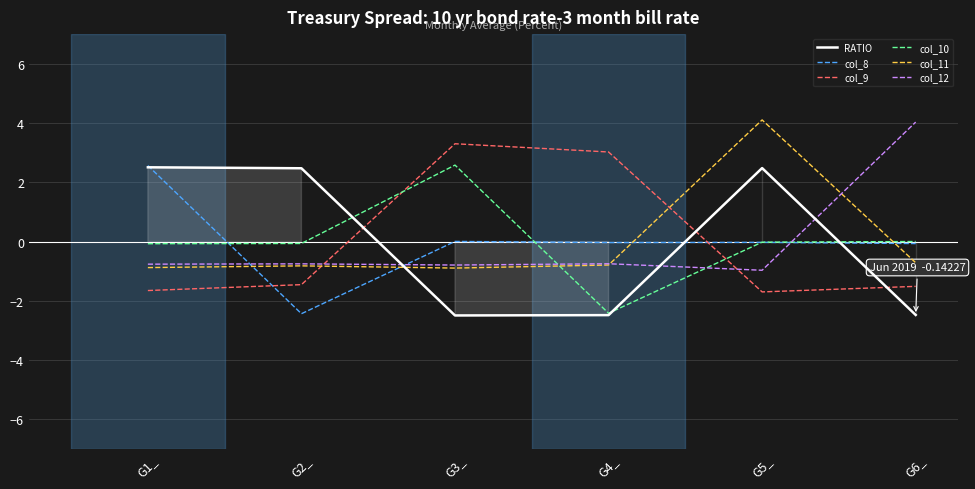

In col_11, how many points are higher than both neighbors (excluding endpoints)?

2